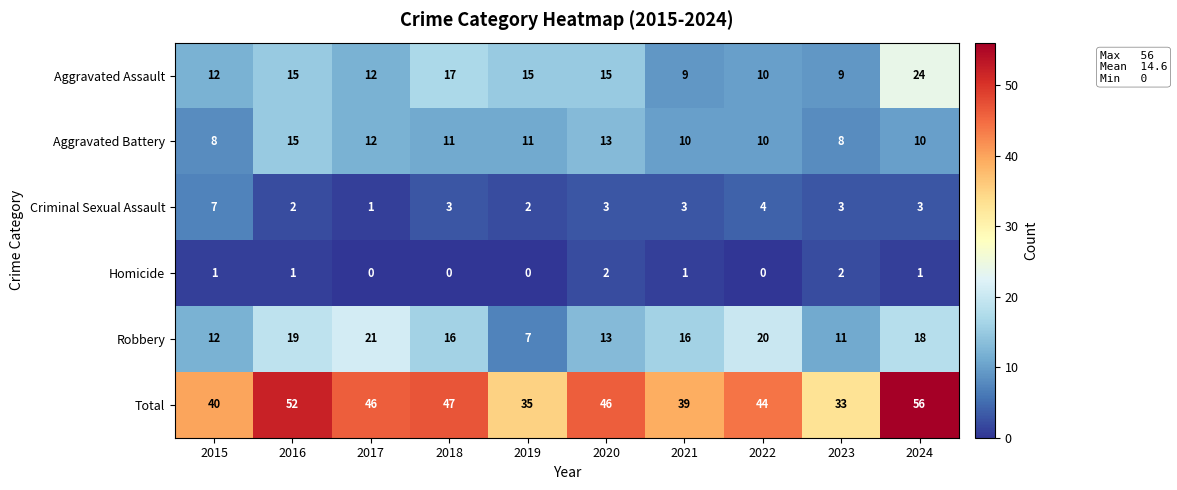

The Criminal Sexual Assault series shows 11 at 2015. True or false?

False